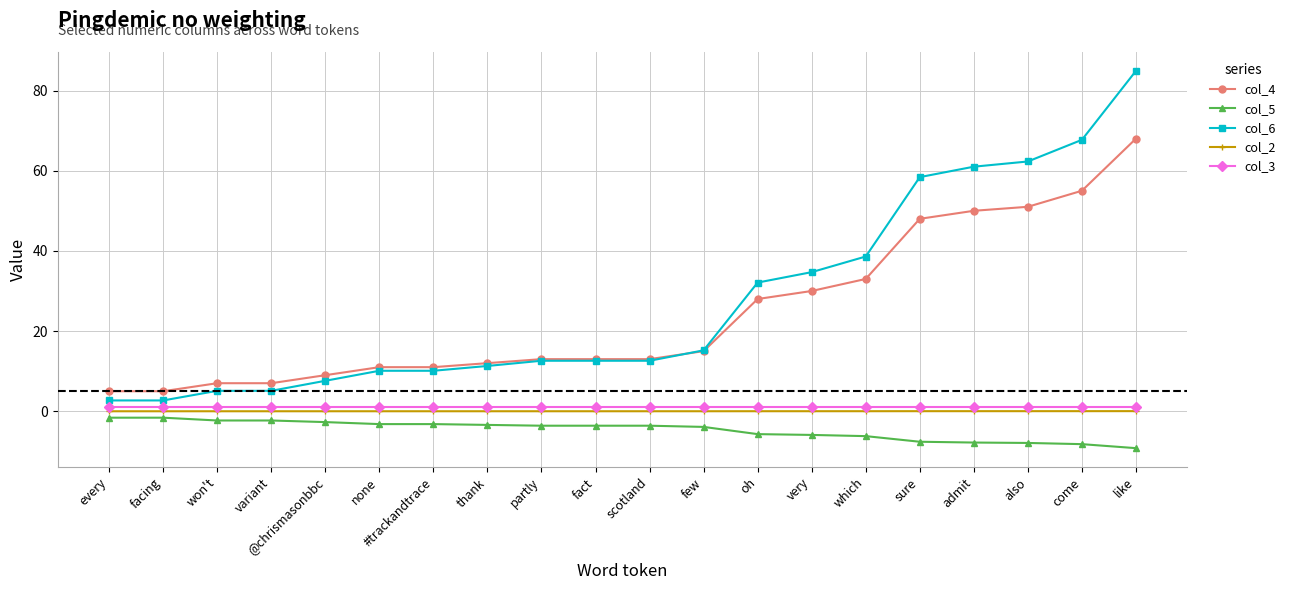

Which series has the widest spread of values?

col_6